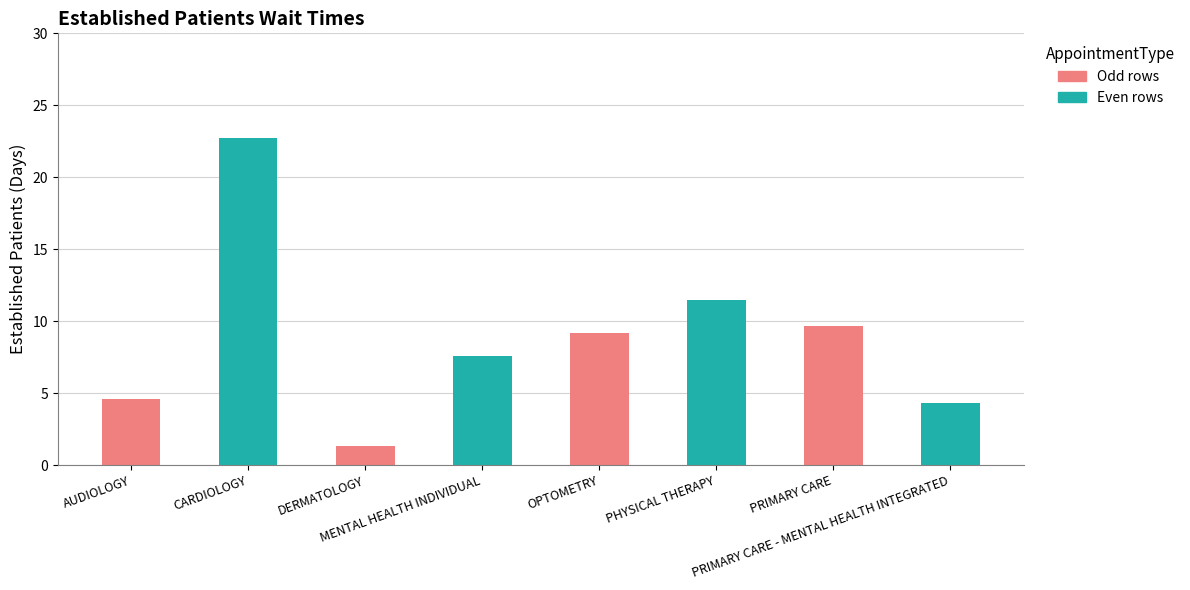

What is the value of the 2nd bar from the left?

22.7